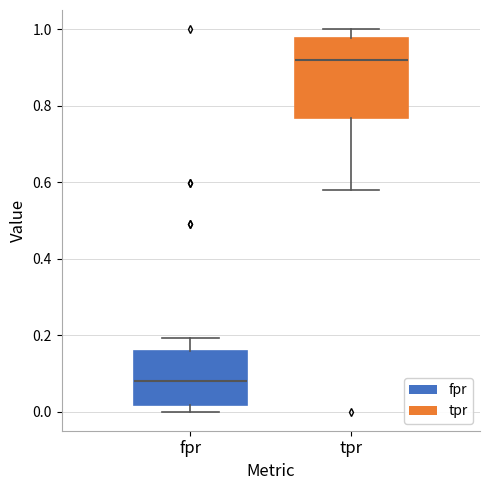

Reading left to right, transcribe this box plot: for each box, give where its median line is, the range the box spans, and where its two whiskers end, as read against the y-axis. The values are not printed on the chart, so give them approximately, as read against the axis.

fpr: median 0.08, box 0.02 to 0.16, whiskers 0.00 to 0.20
tpr: median 0.92, box 0.76 to 0.98, whiskers 0.58 to 1.00